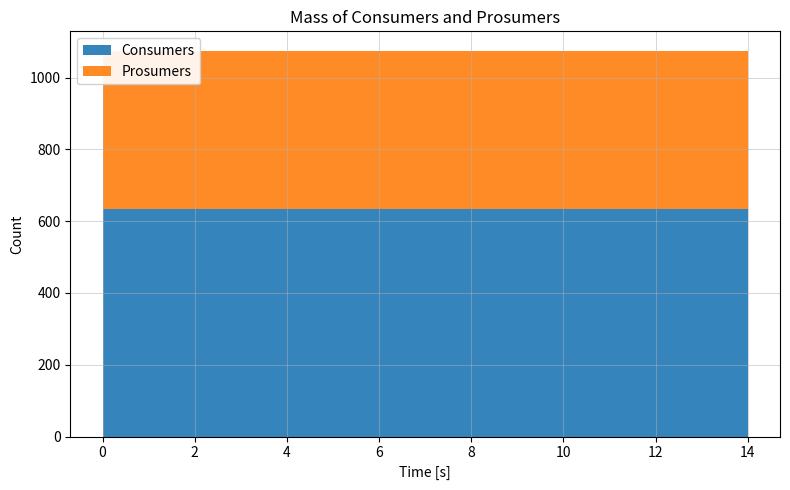

Reading left to right, what are all the values shown in this chart?

Consumers: 635	635	635	635	635	635	635	635	635	635	635	635	635	635	635
Prosumers: 440	440	440	440	440	440	440	440	440	440	440	440	440	440	440